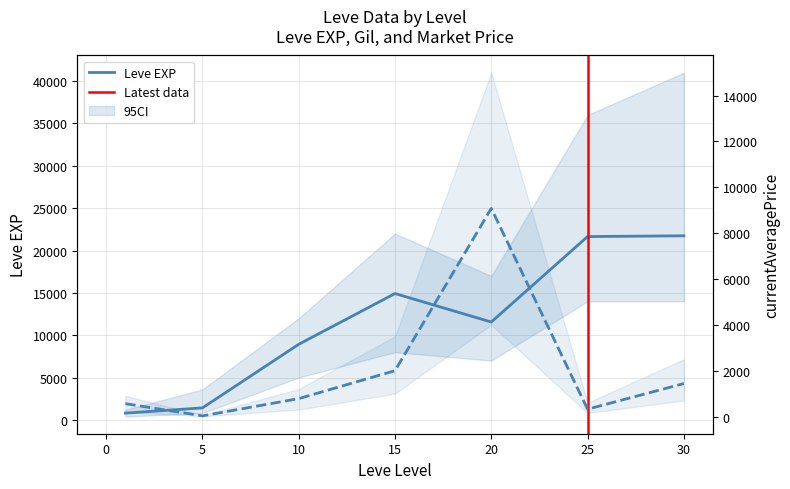

At which label does currentAveragePrice reach its minimum?

5